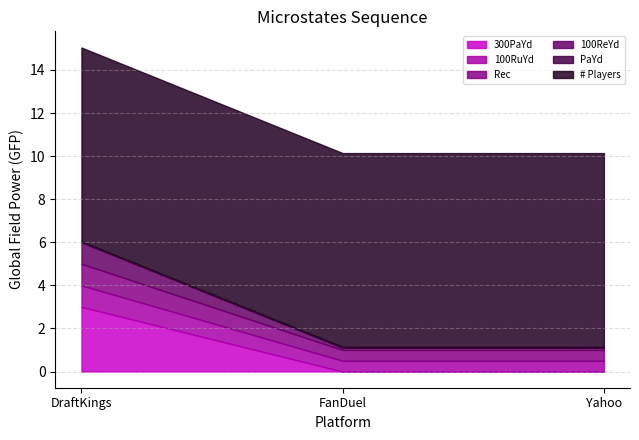

What is the difference between the maximum and minimum values in the 300PaYd series?

3.0